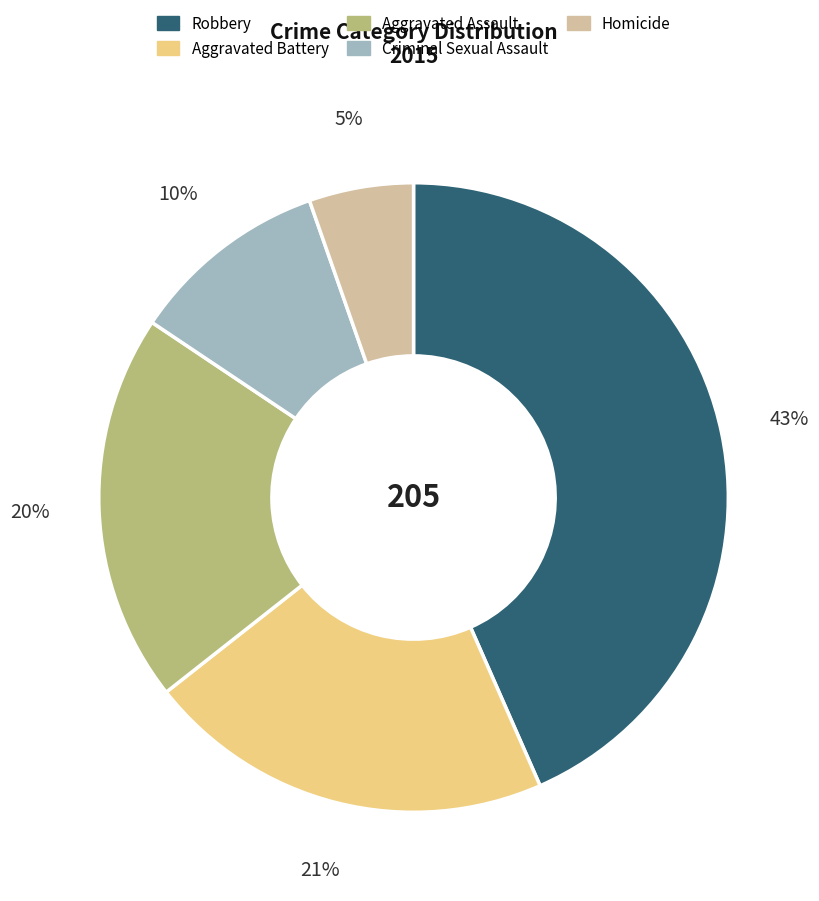

Rank the categories by value from lowest to highest.

Homicide, Criminal Sexual Assault, Aggravated Assault, Aggravated Battery, Robbery